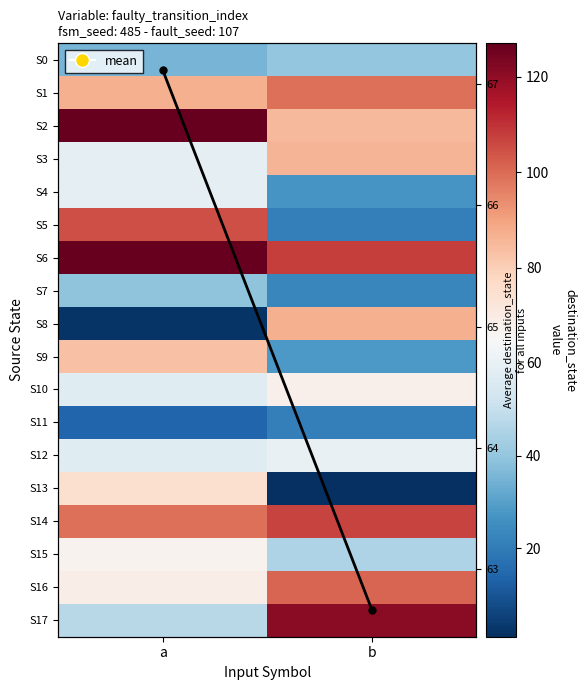

Which series has the largest total across all categories?

S6